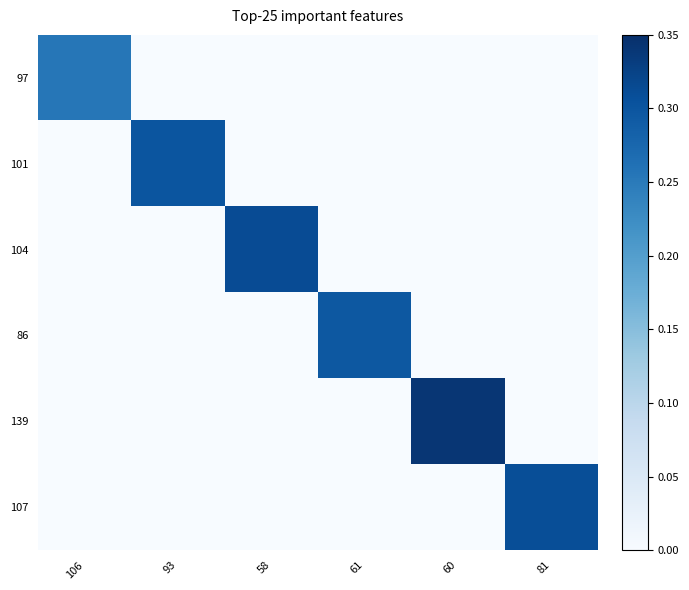

At how many categories does at least one series exceed 0?

6